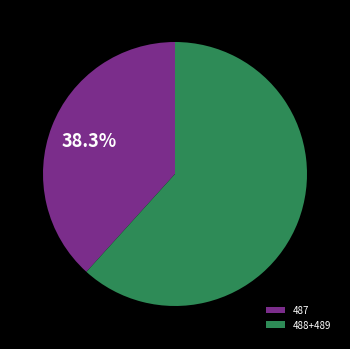

Which category has the smallest portion of the pie?

487